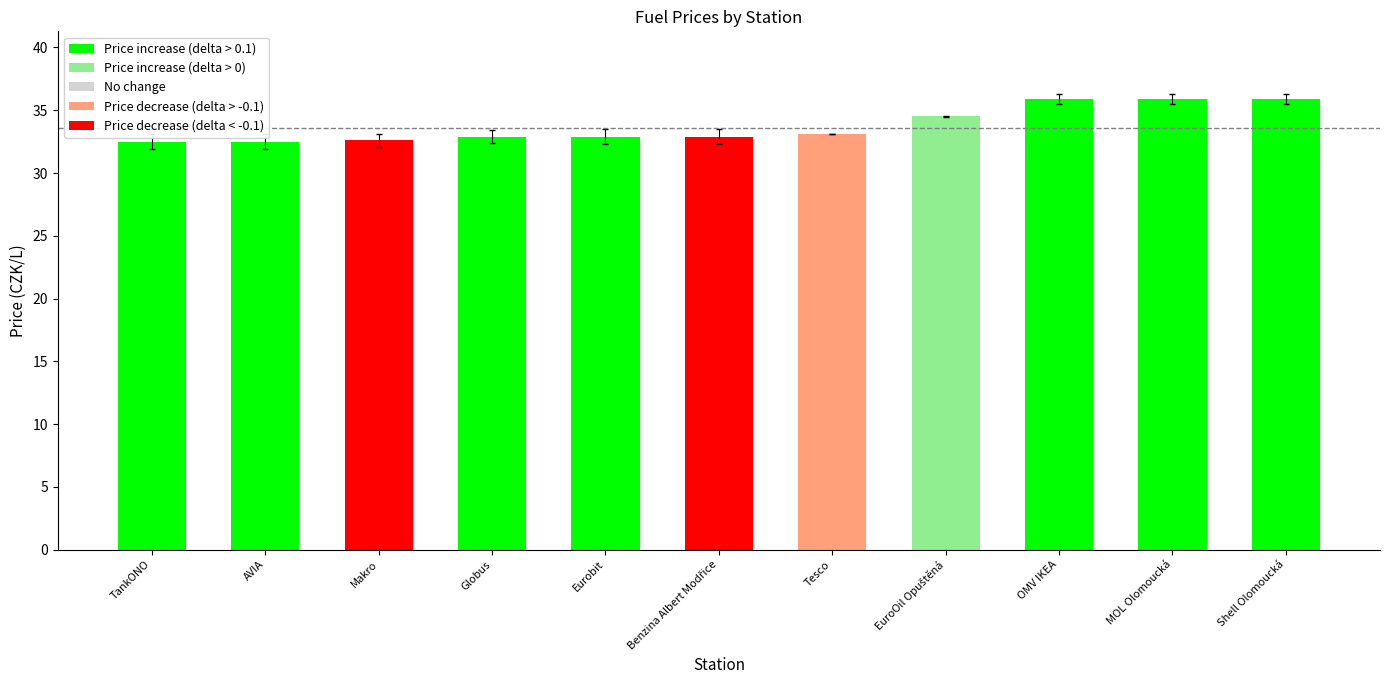

How many distinct data groups are displayed?

1